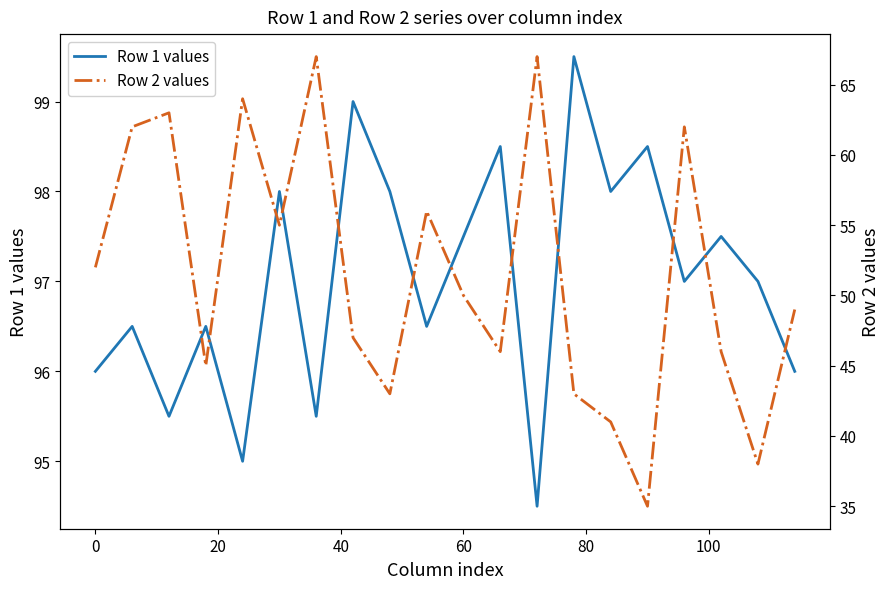

List the series in order of their peak value, highest first.

Row 1 values, Row 2 values